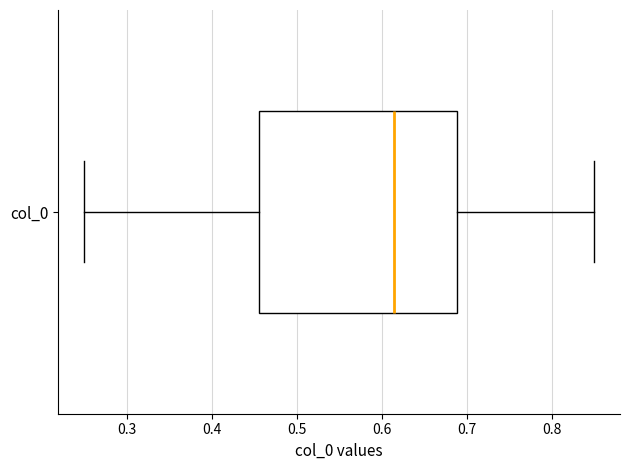

Read this box plot against the x-axis: the position of the median line, the range covered by the box, and the ends of both whiskers. The values are not printed on the chart, so give them approximately, as read against the axis.

median 0.61, box 0.46 to 0.69, whiskers 0.25 to 0.85